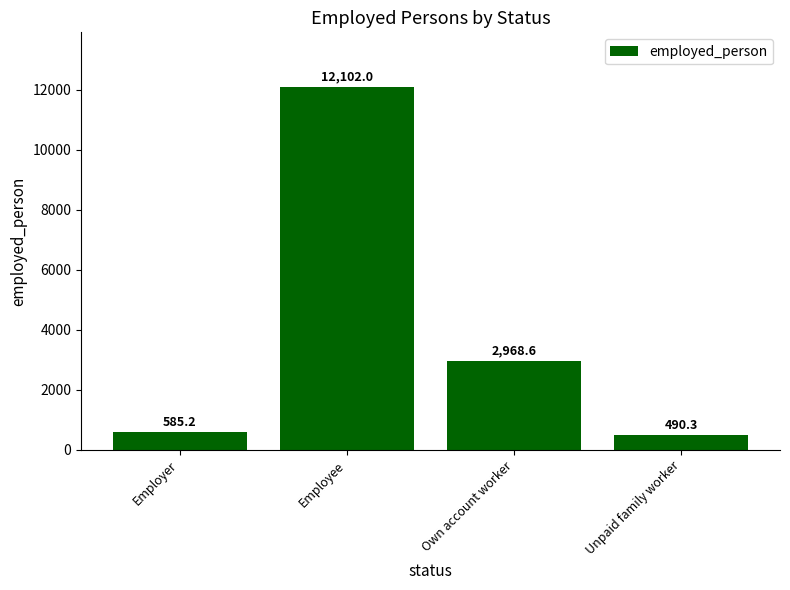

How many distinct data groups are displayed?

1